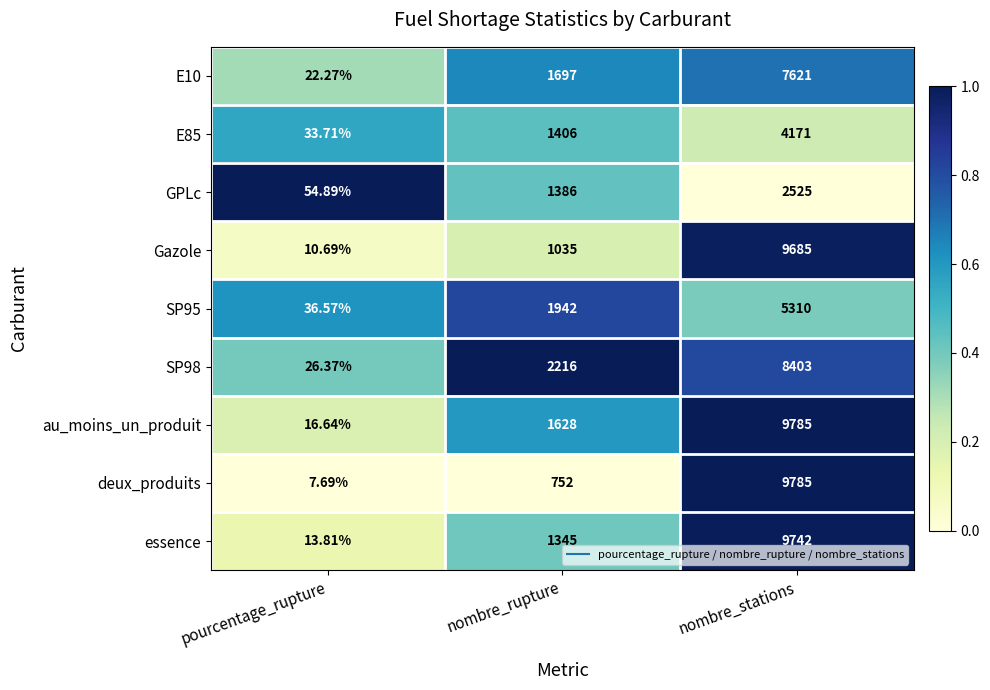

At which label is GPLc closest to 1289?

nombre_rupture